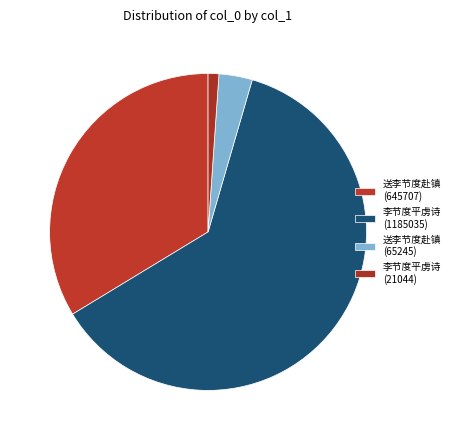

How many segments does this pie chart have?

4